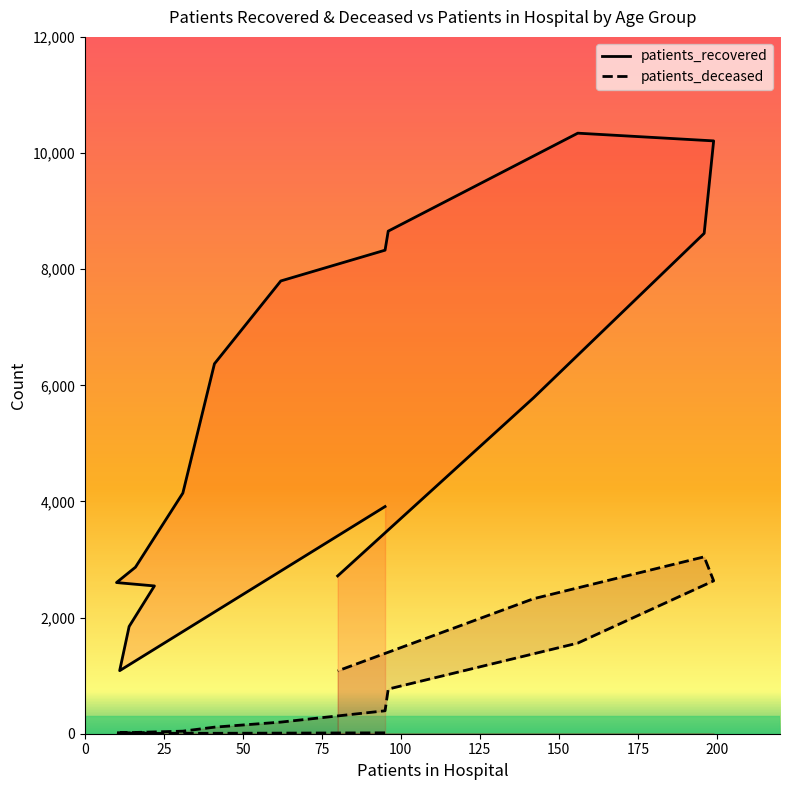

Reading left to right, transcribe all the data shown in this chart.

patients_recovered: <20=3912	20 - 24=1086	25 - 29=1847	30 - 34=2545	35 - 39=2603	40 - 44=2868	45 - 49=4144	50 - 54=6371	55 - 59=7797	60 - 64=8327	65 - 69=8655	70 - 74=10342	75 - 79=10209	80 - 84=8617	85 - 89=5785	>90=2717
patients_deceased: <20=15	20 - 24=3	25 - 29=3	30 - 34=15	35 - 39=16	40 - 44=22	45 - 49=44	50 - 54=113	55 - 59=200	60 - 64=395	65 - 69=769	70 - 74=1561	75 - 79=2633	80 - 84=3046	85 - 89=2325	>90=1082